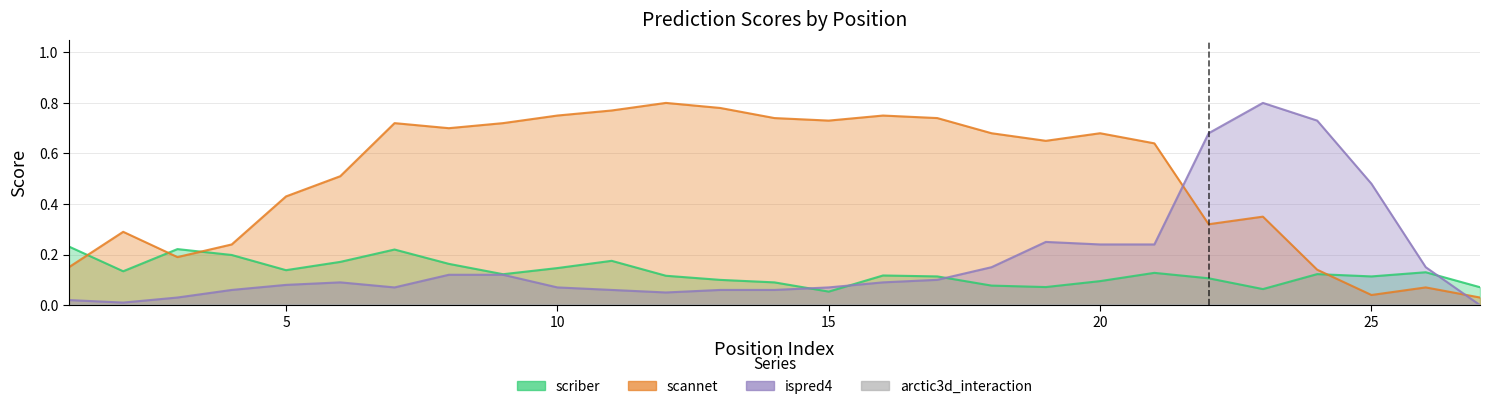

Does the chart display data point markers on the line(s)?

No